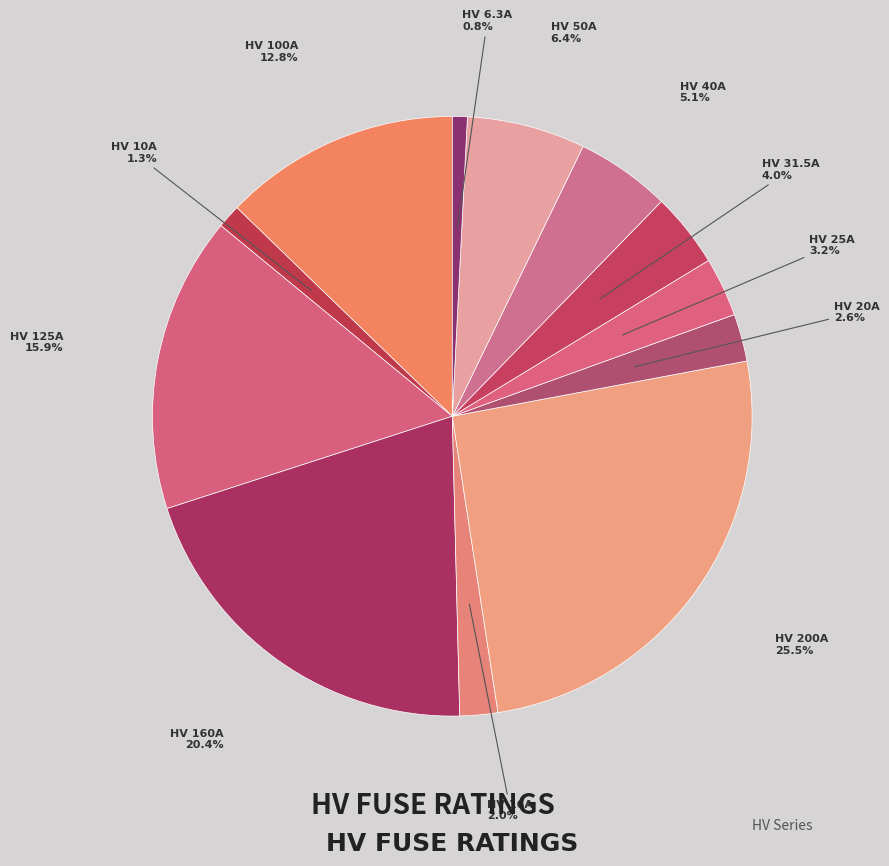

How many slices are in this pie chart?

12